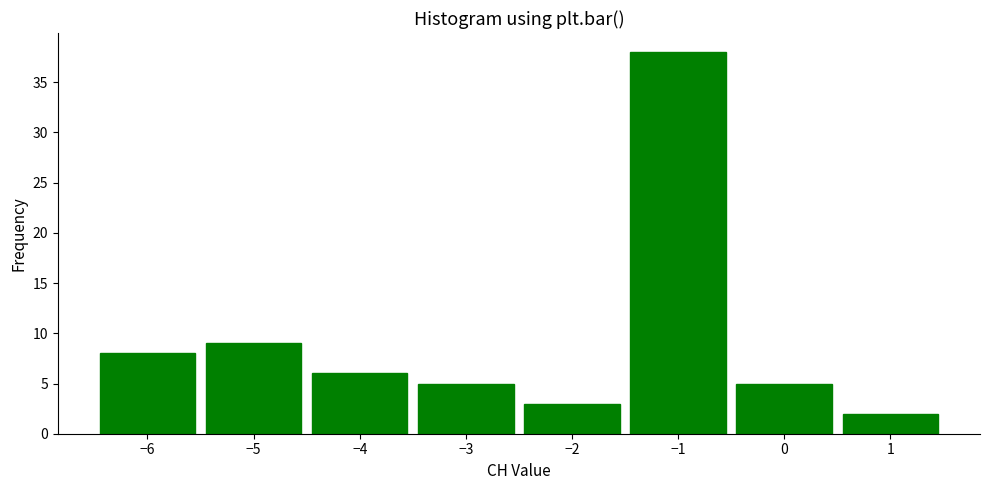

Over which range of the x-axis is the bar tallest?

-1.5 to -0.5